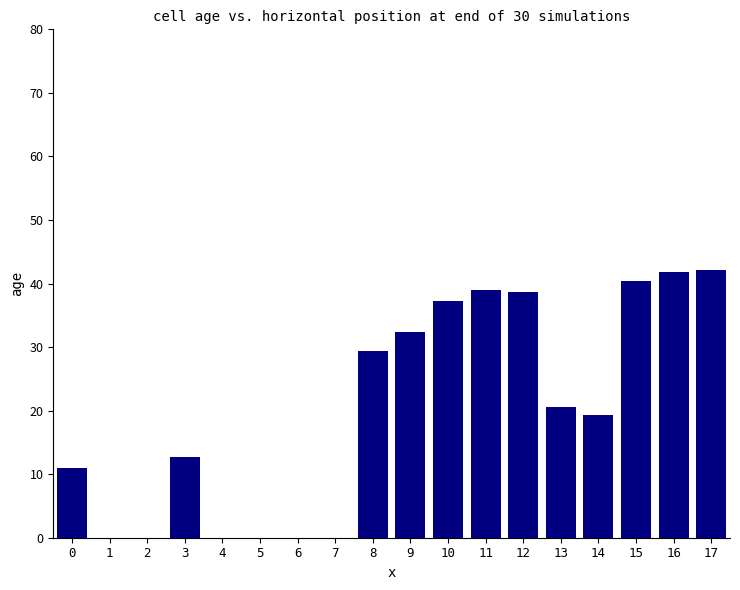

How many values exceed 20?

9